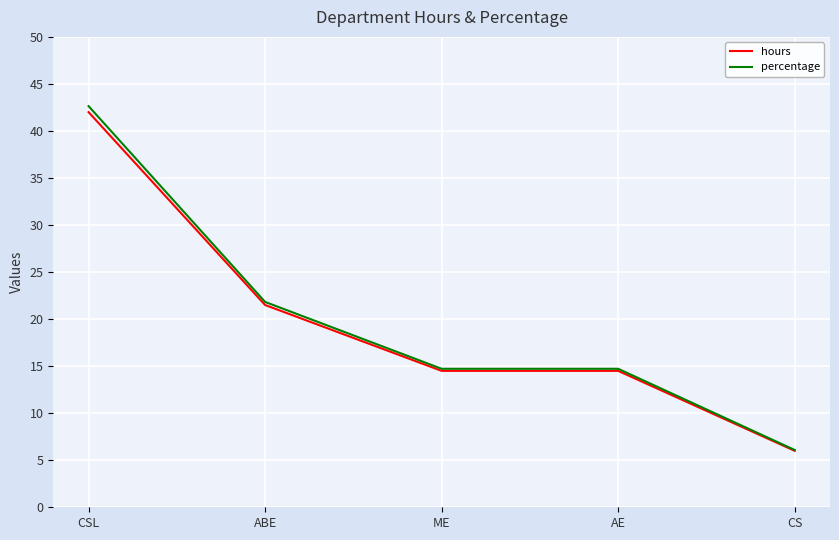

At which category does the chart reach its minimum across all series?

CS